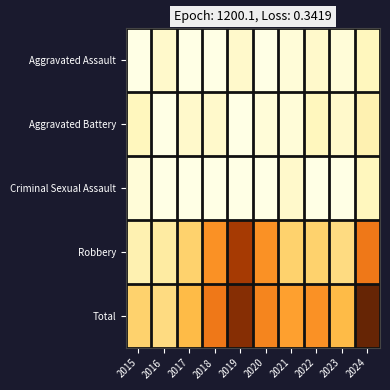

At which category is the sum across all series the highest?

2024